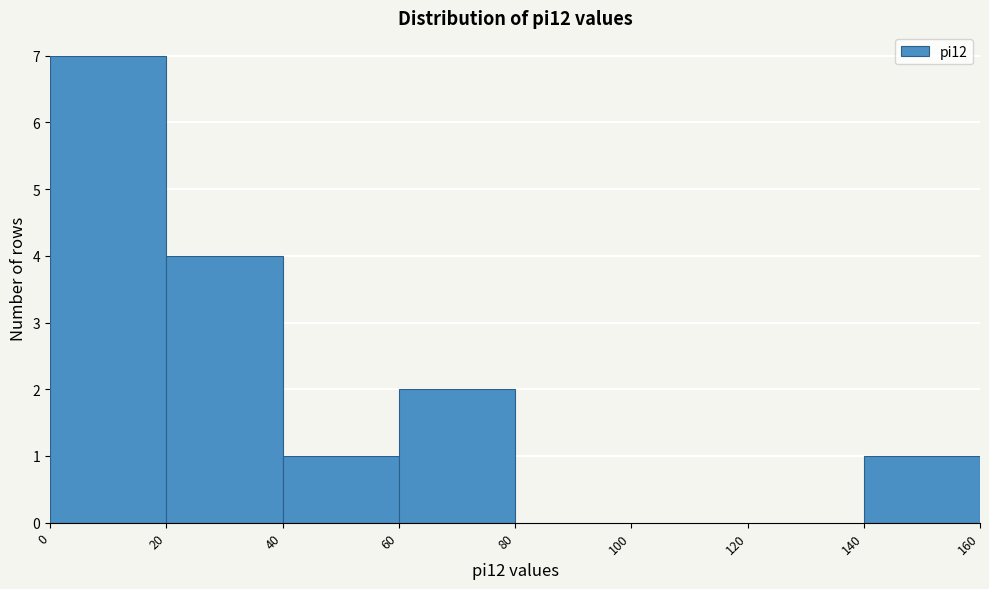

How tall is the bar that spans 140 to 160 on the x-axis? The values are not printed on the chart, so give them approximately, as read against the axis.

1